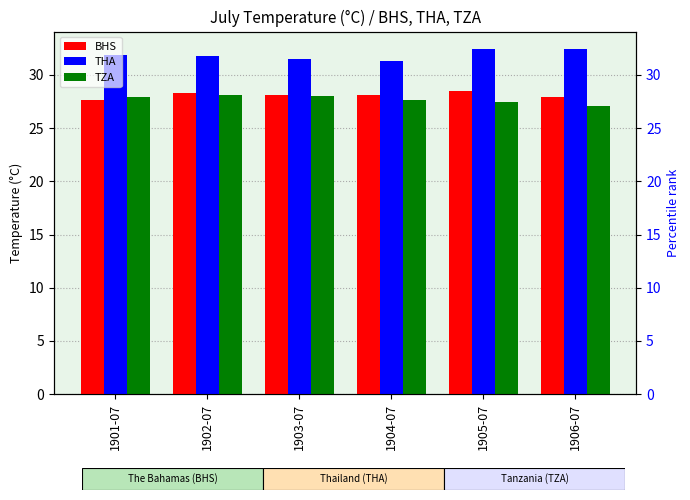

Between 1902-07 and 1904-07, which series saw the biggest shift?

THA